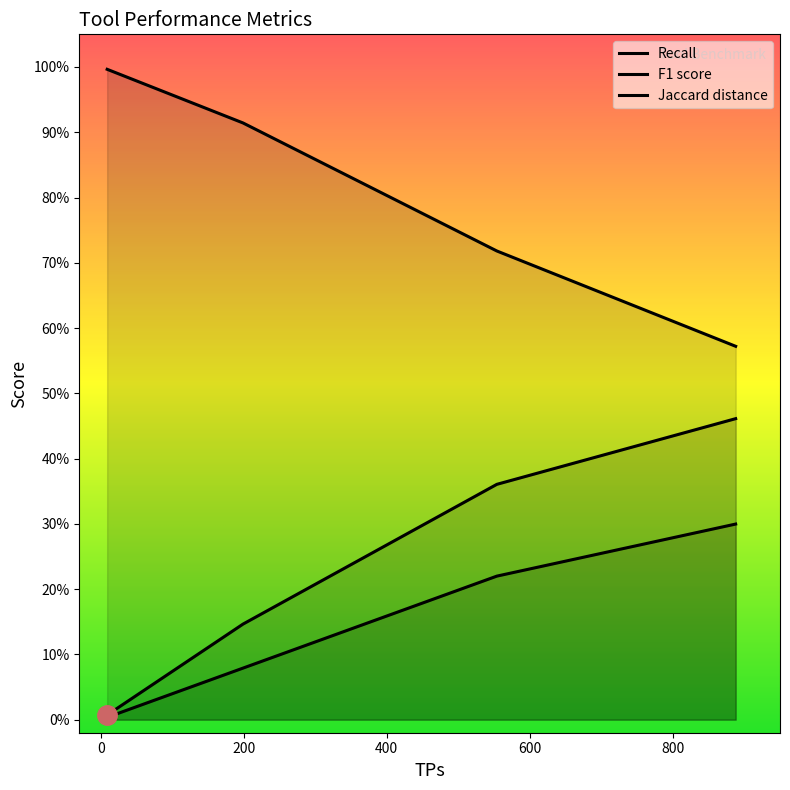

How many lines are shown in the chart?

3